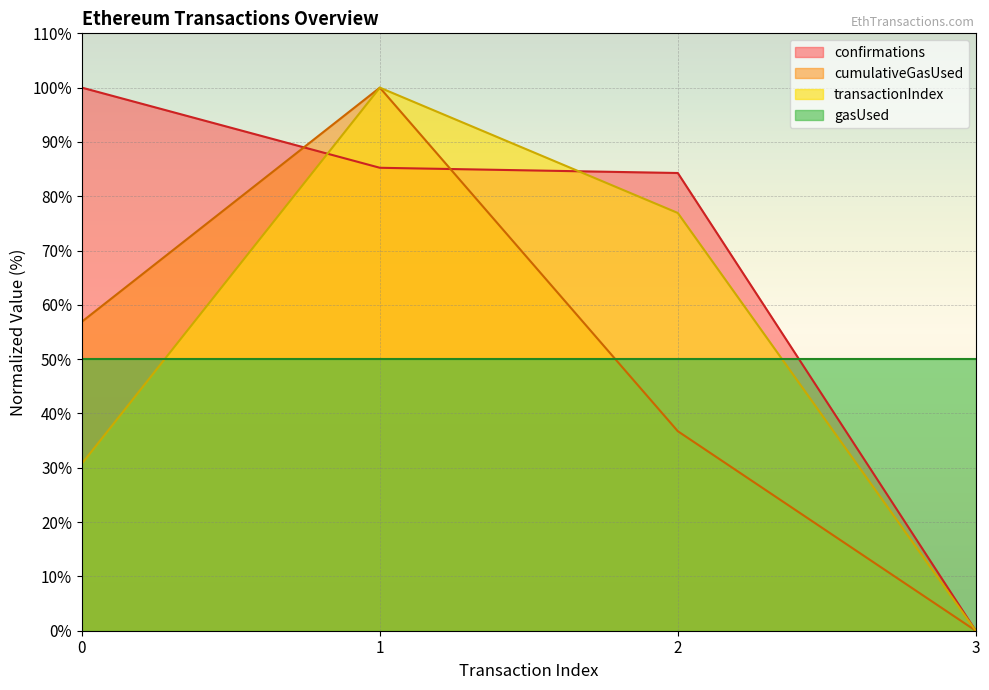

Which series has the largest total across all categories?

confirmations